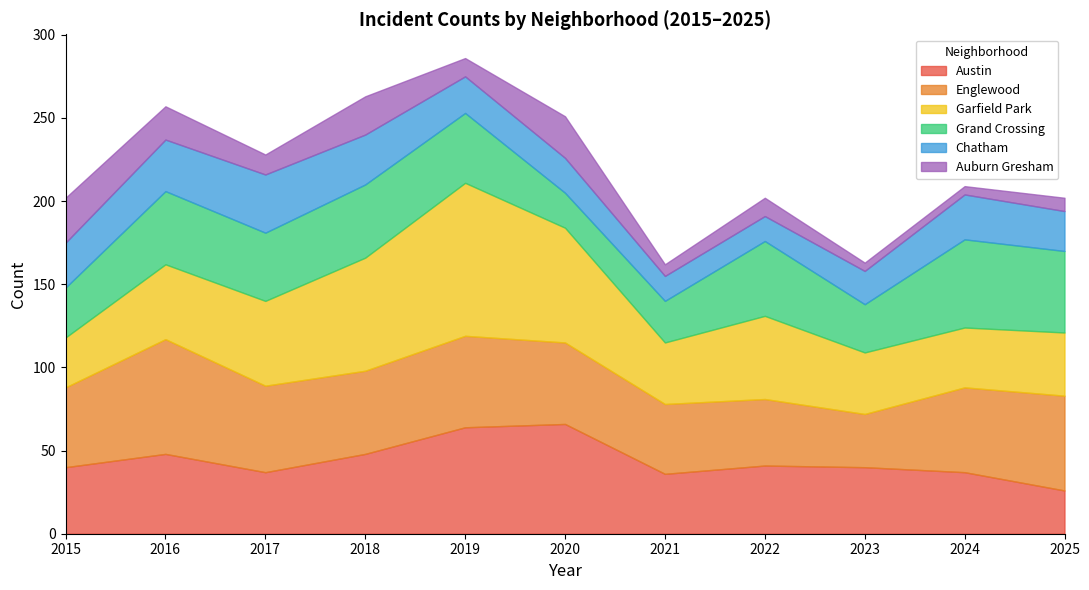

Where does the Grand Crossing series first go above 42?

2016